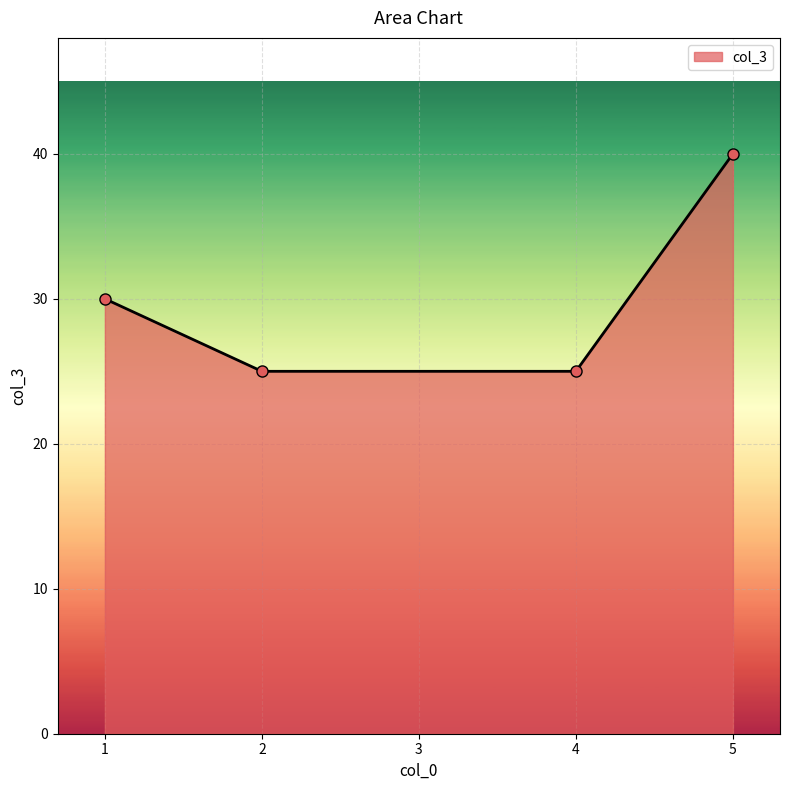

What is the difference between the maximum and minimum values?

15